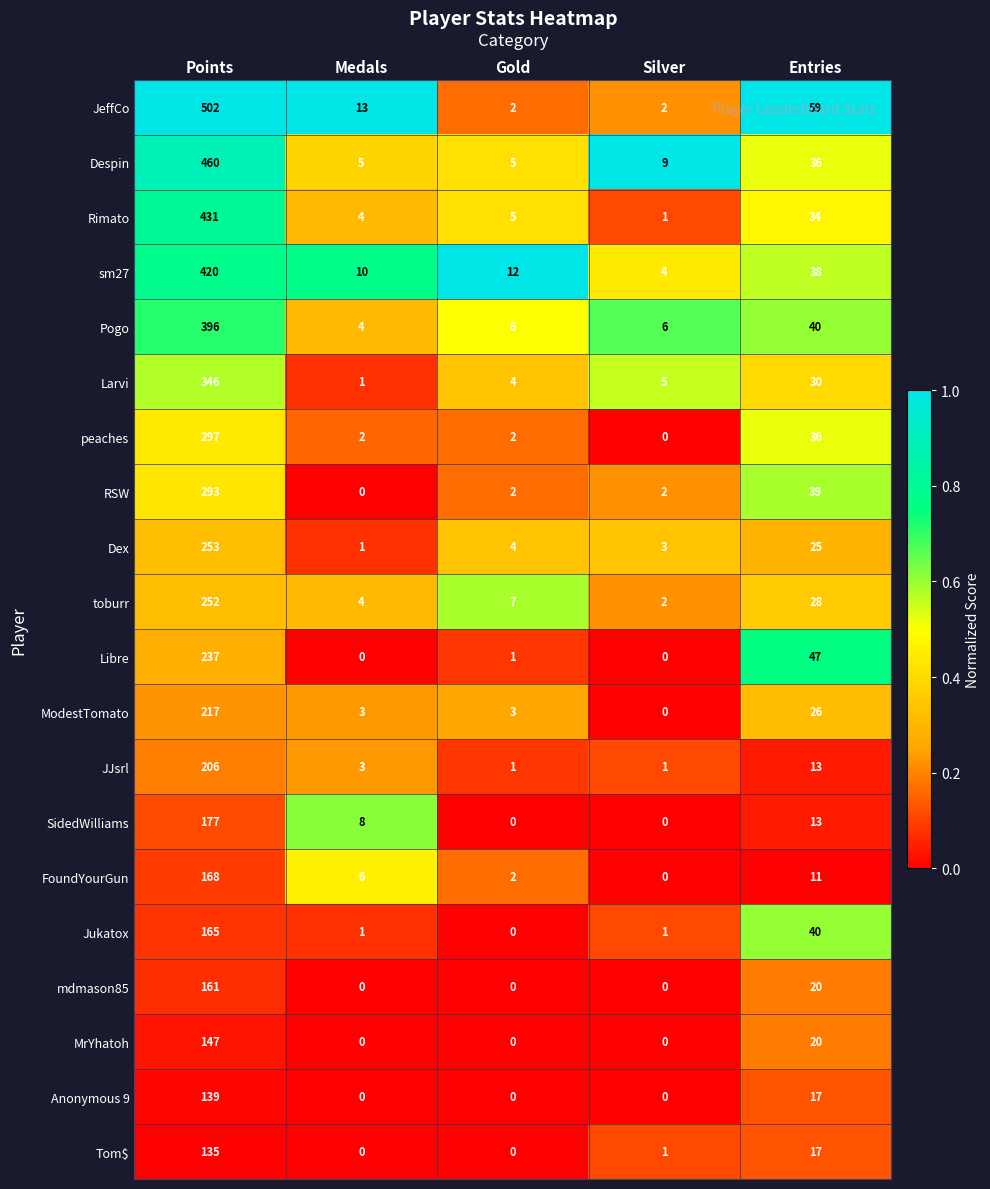

Is it true that Larvi equals 346 at Points?

True